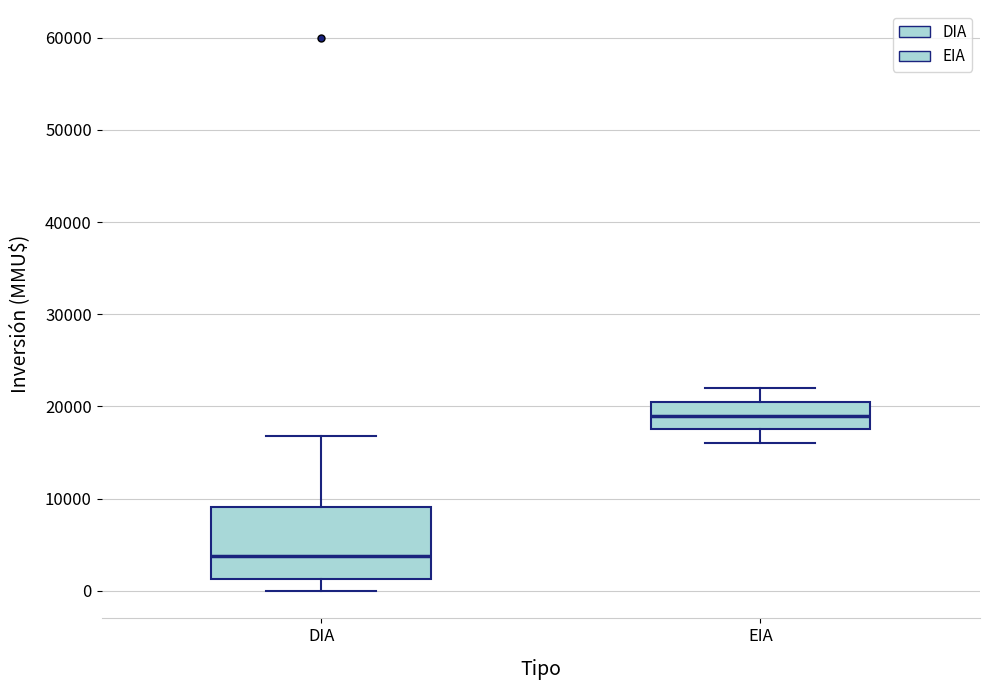

Where does the lower whisker of the box for DIA end on the y-axis? The values are not printed on the chart, so give them approximately, as read against the axis.

0